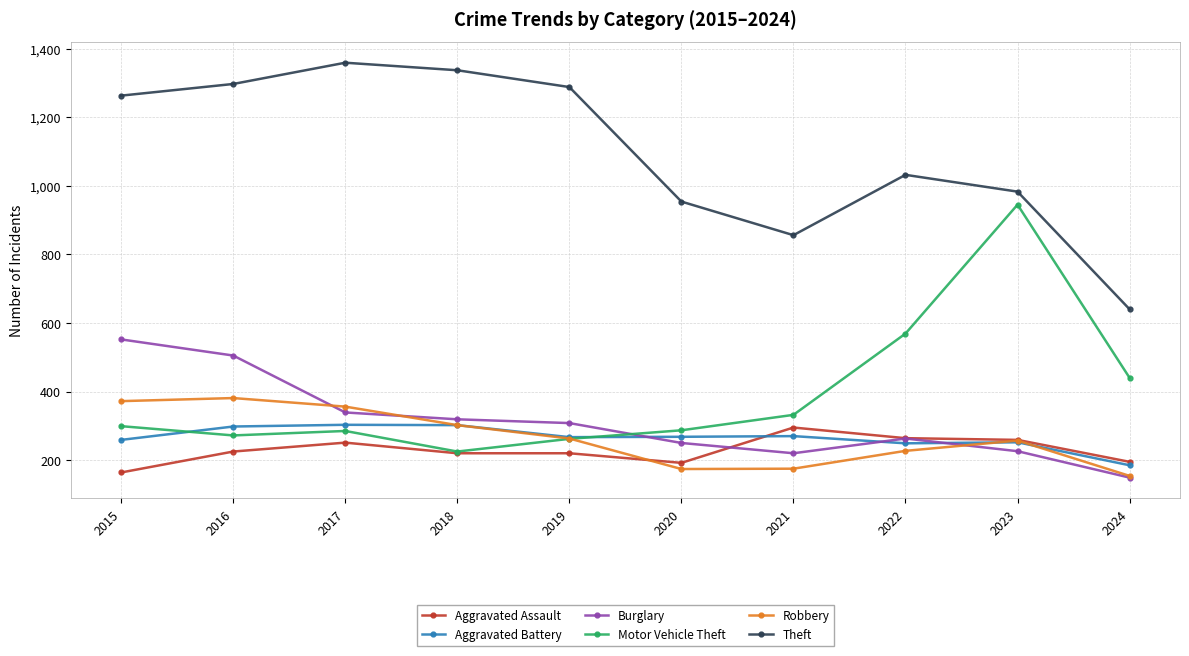

What is the total value across all series at 2015?

2909